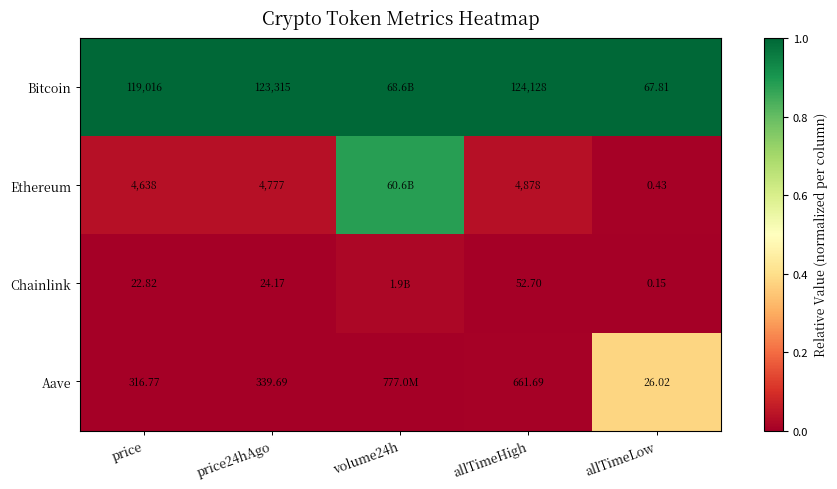

Between price and allTimeHigh, which series saw the biggest shift?

Bitcoin